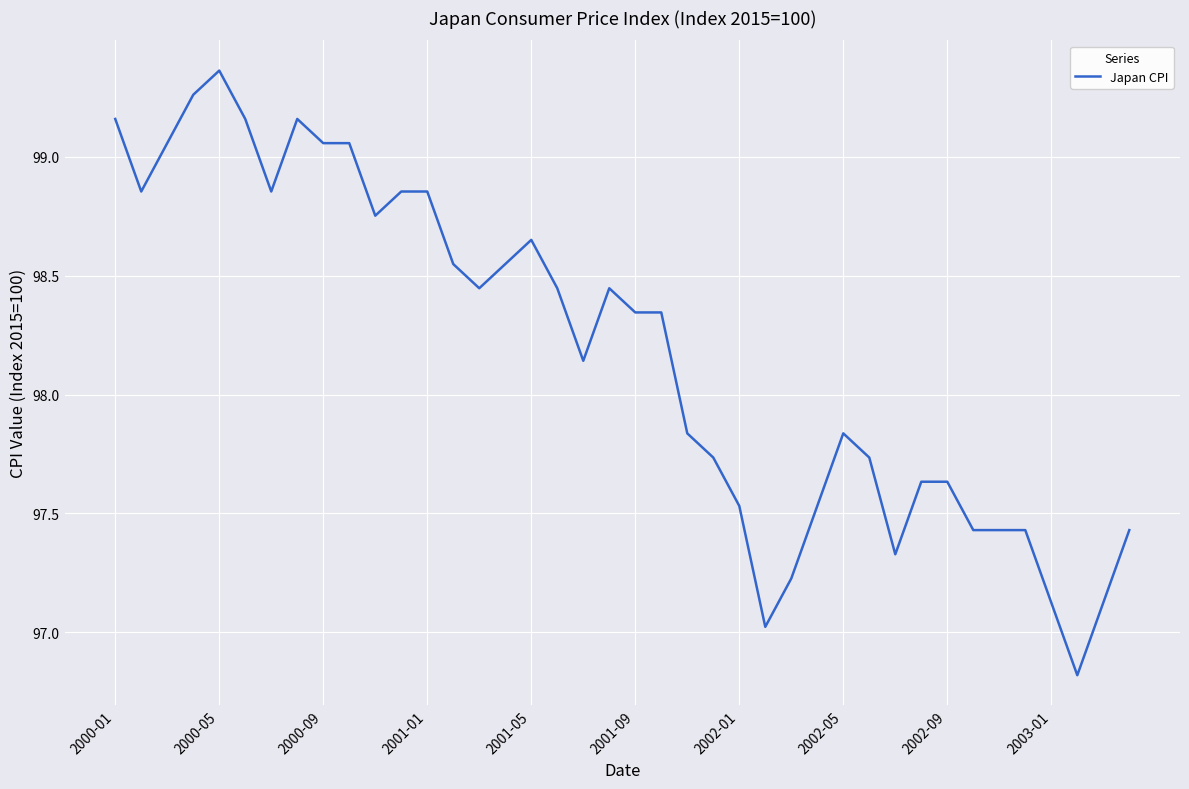

What is the minimum value shown in the chart?

96.8